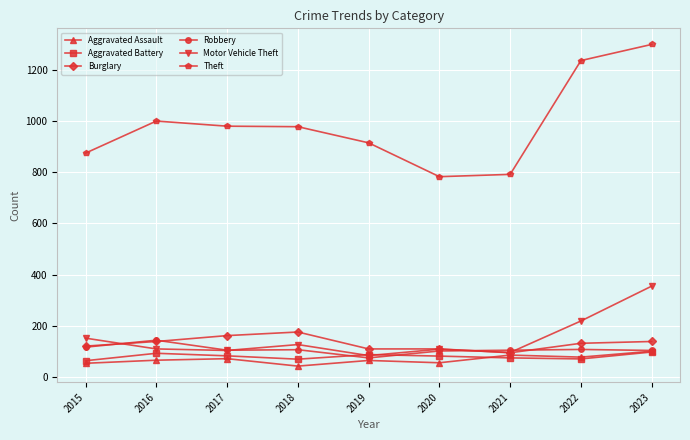

True or false: Theft has more than 0 interior local peaks.

True